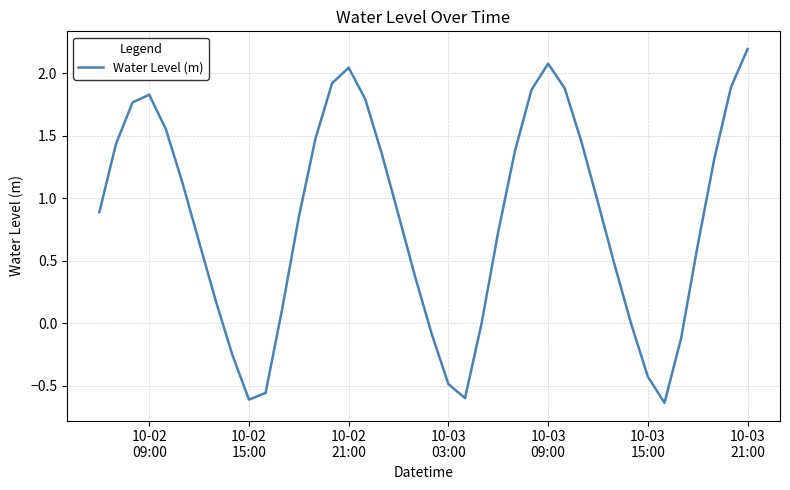

What is the difference between the maximum and minimum values?

2.8